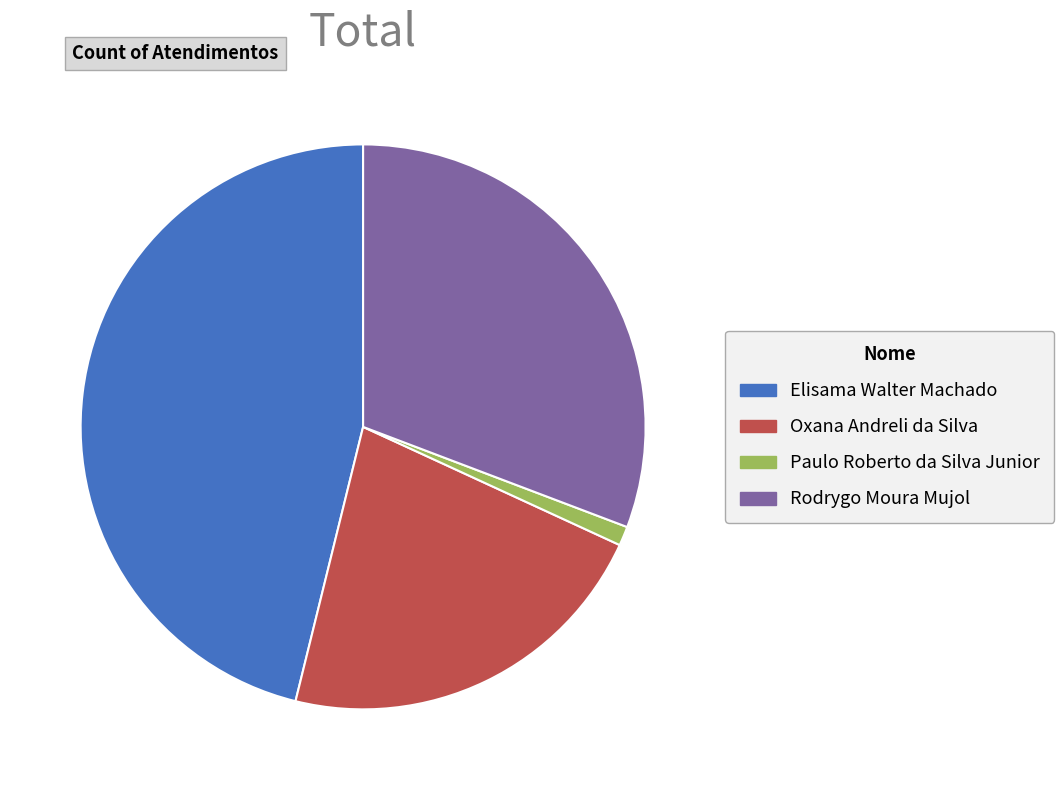

True or false: Paulo Roberto da Silva Junior accounts for 14% of the total.

False